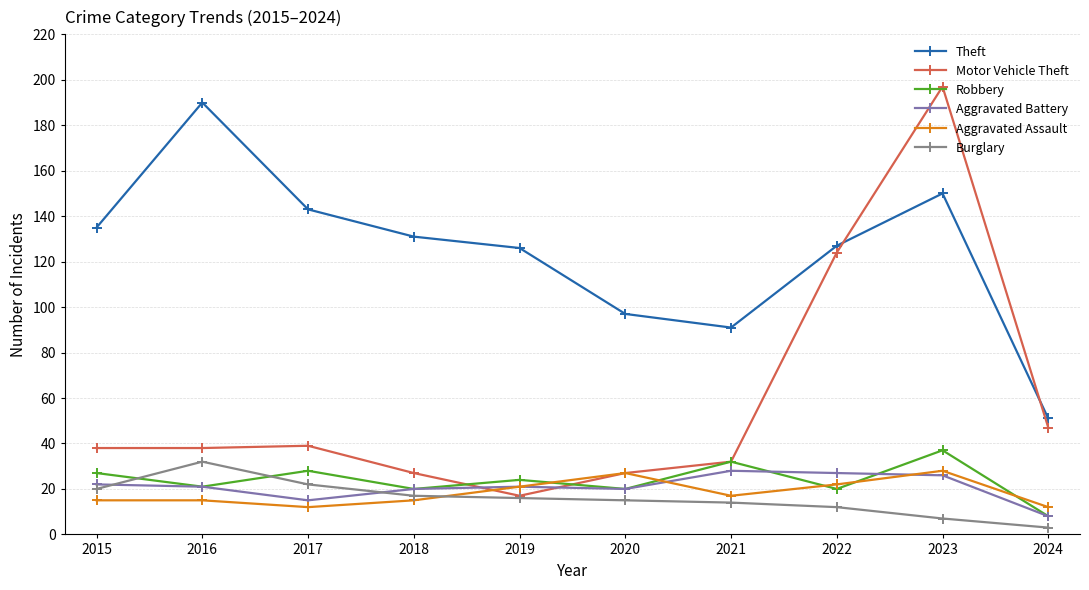

Which series has the widest spread of values?

Motor Vehicle Theft